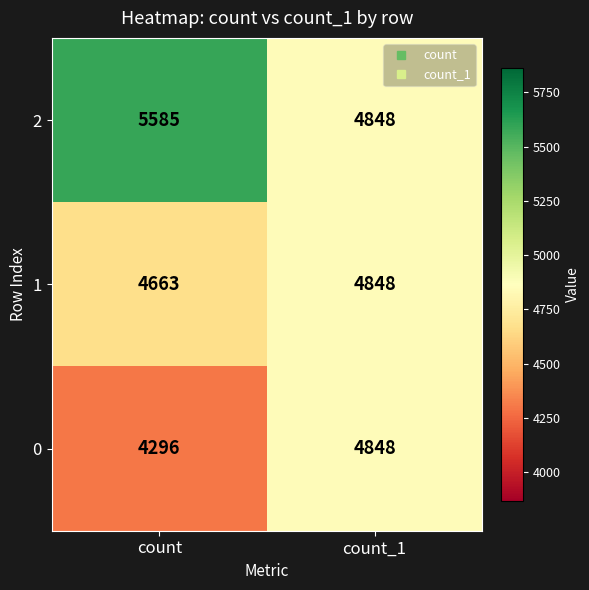

How many distinct data groups are displayed?

3